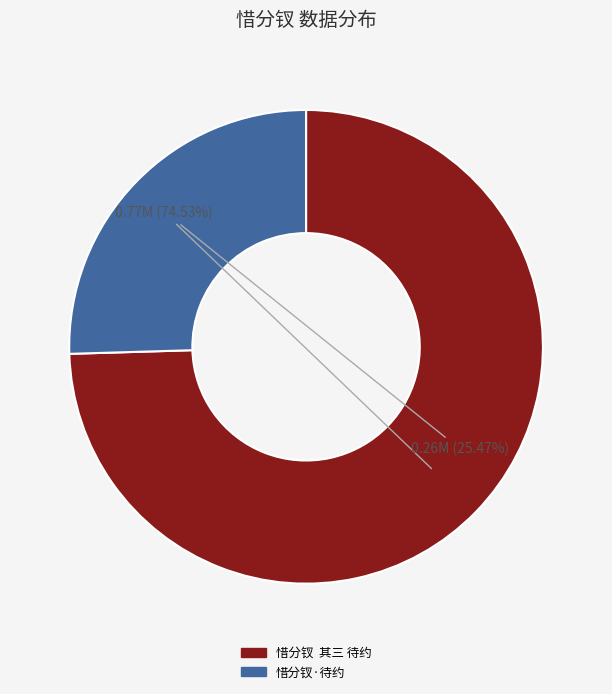

What percentage is the 惜分钗·待约 slice, to the nearest percent?

25%